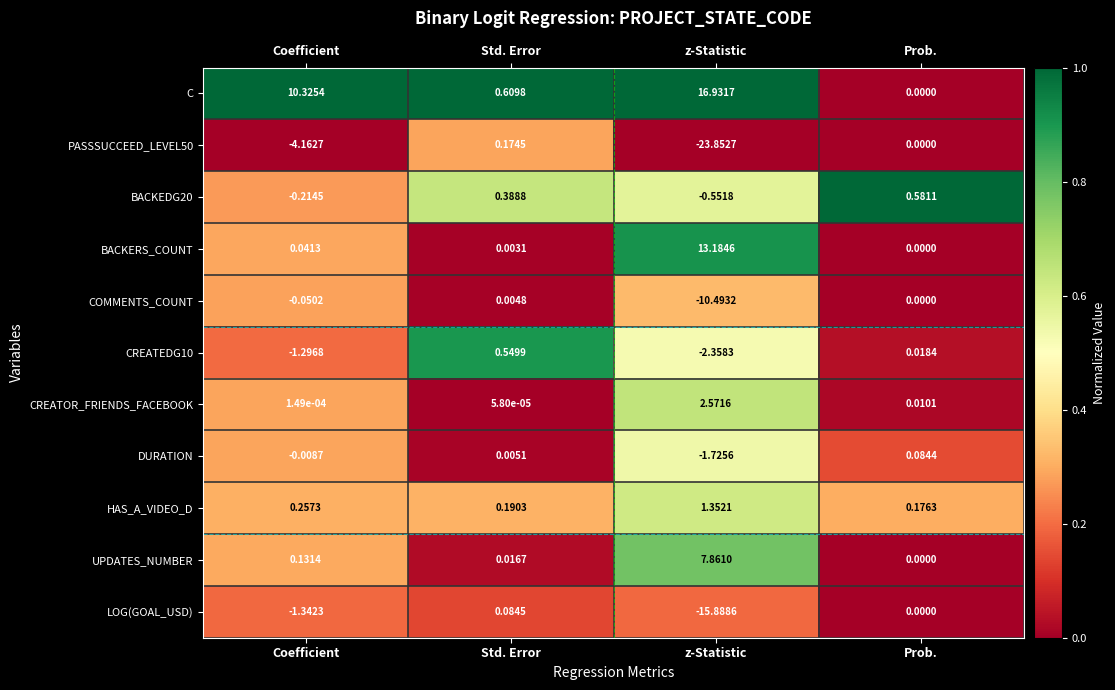

List the labels in order of UPDATES_NUMBER value, largest first.

z-Statistic, Coefficient, Std. Error, Prob.